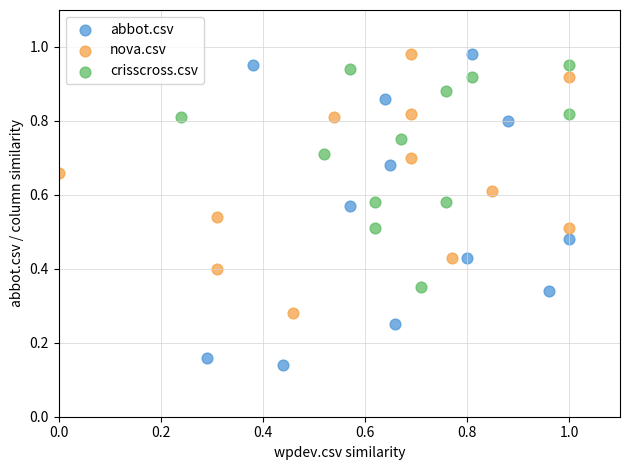

Which series has the widest spread of Y values?

abbot.csv